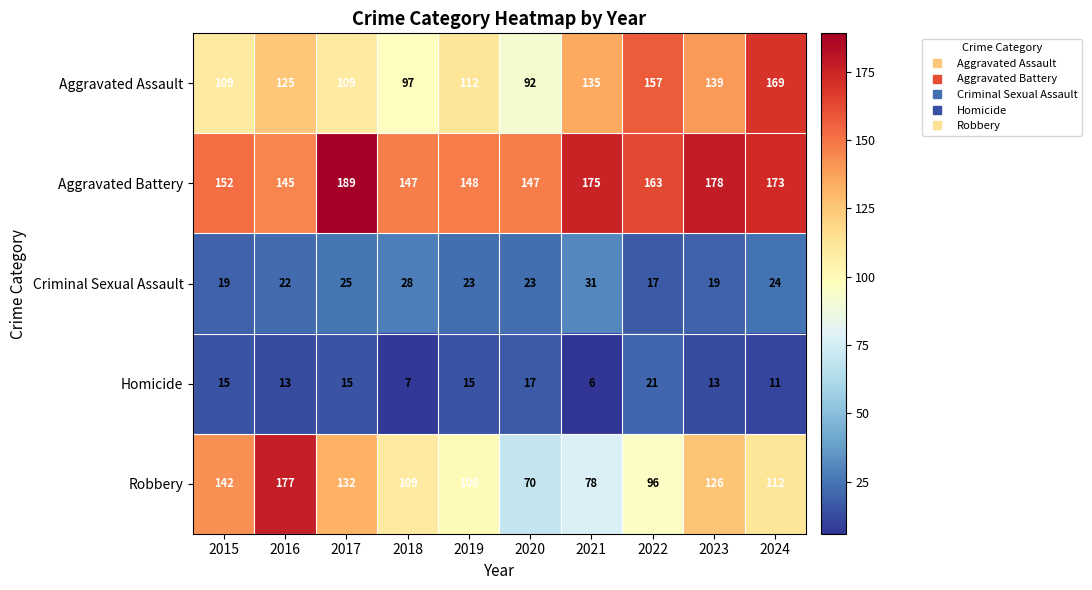

Count the number of data series in this chart.

5